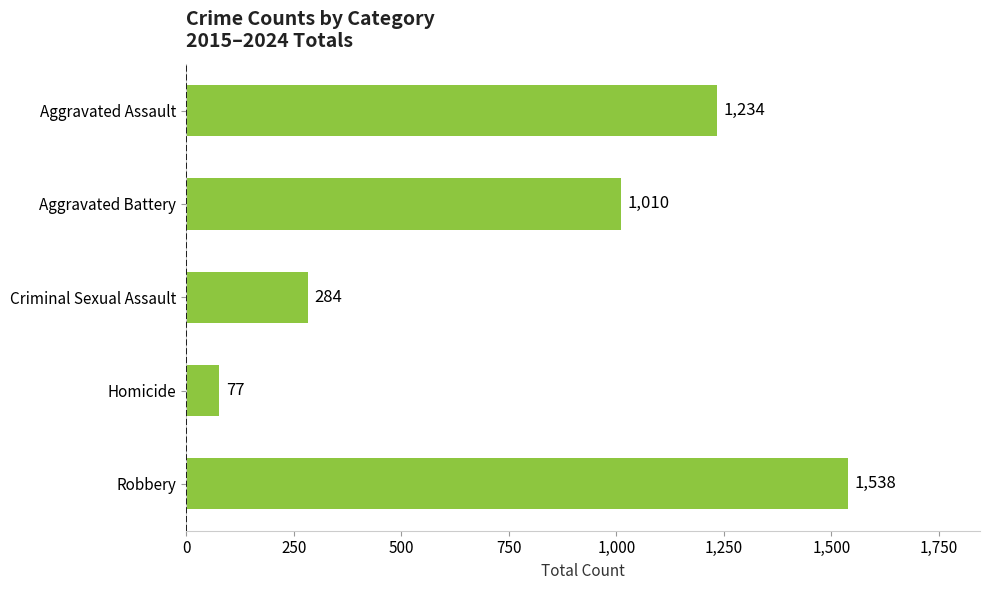

What is the average value?

829